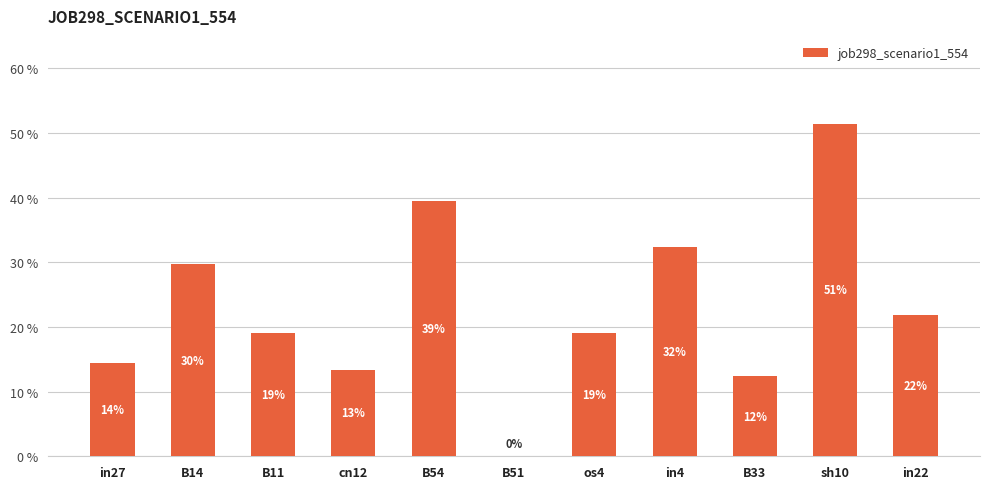

Count the number of values greater than 0.

10